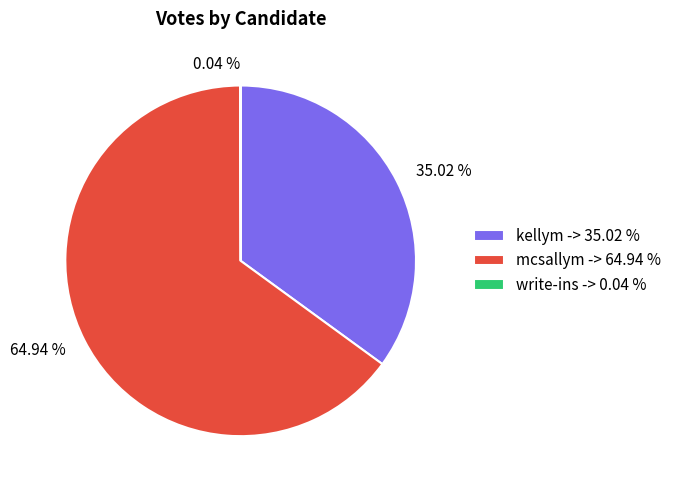

Is there any slice that represents more than half of the pie?

Yes